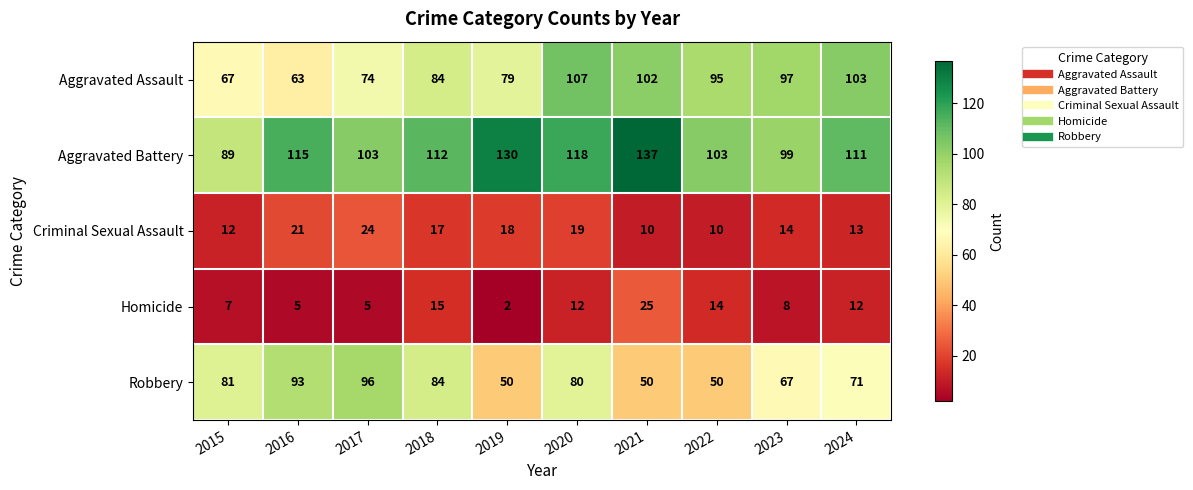

What is the difference between the second highest and minimum values in the Aggravated Assault series?

40